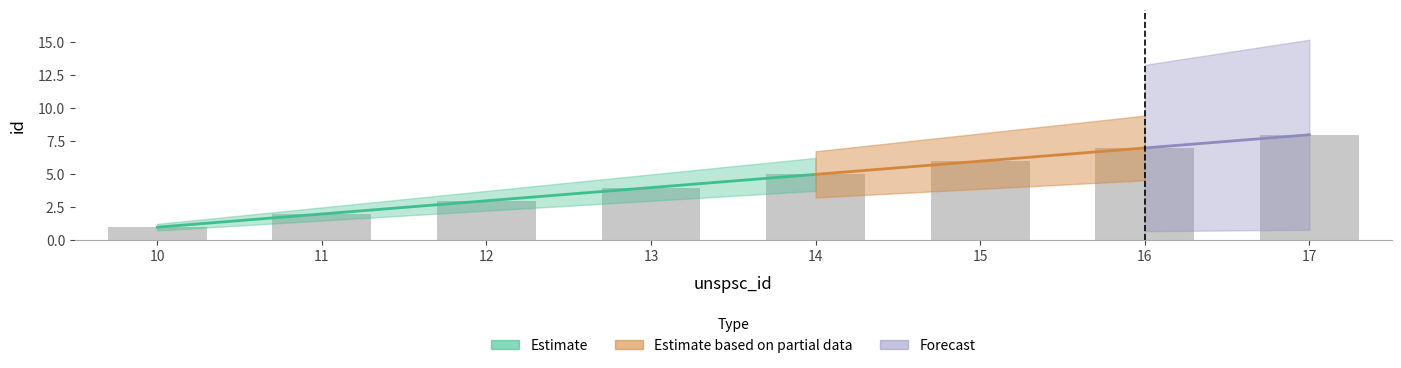

What is the minimum value shown in the chart?

1